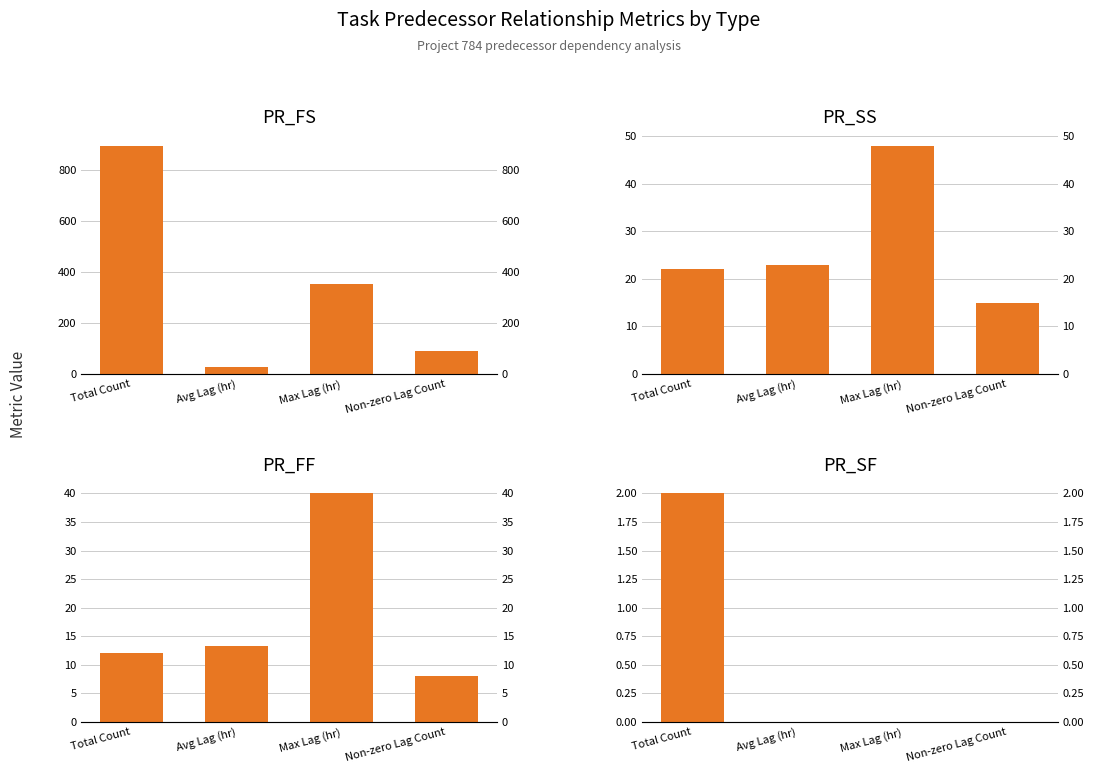

Which series has the widest spread of values?

PR_FS